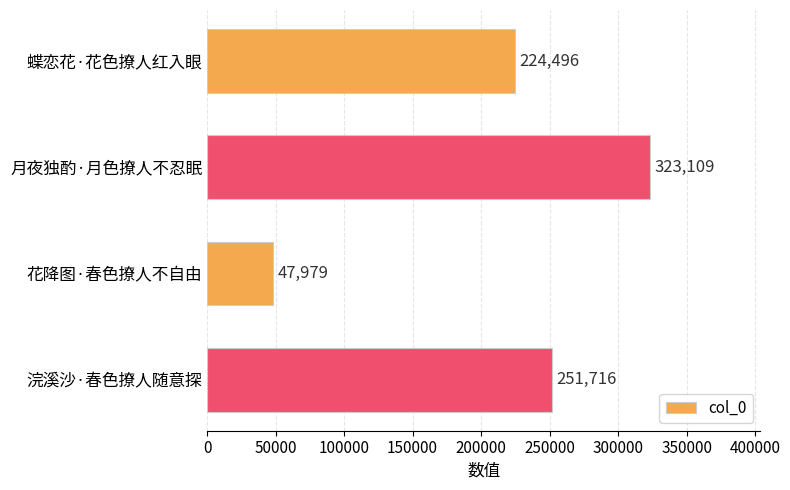

What is the difference between the maximum and second lowest values?

98613